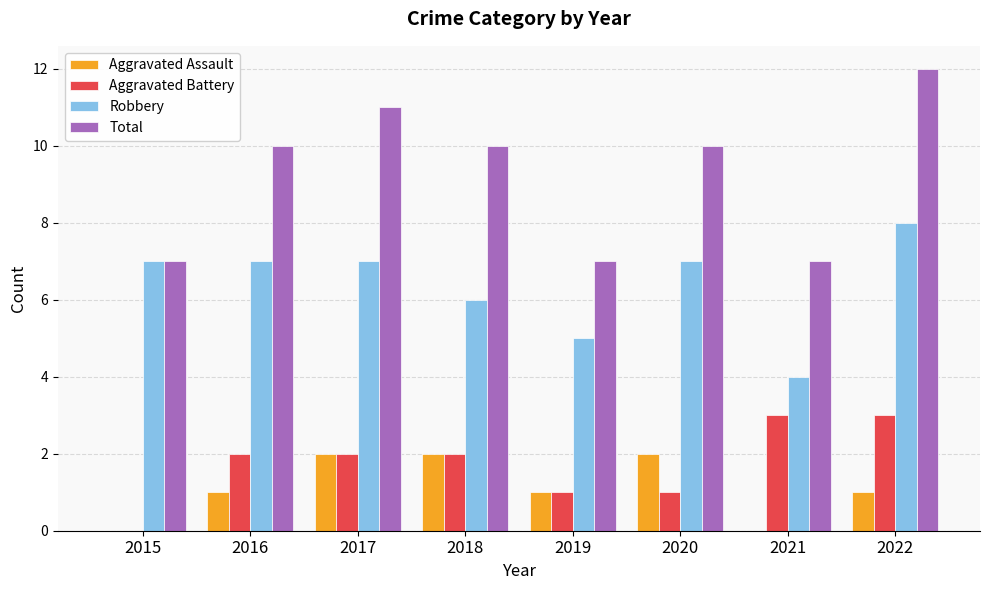

At which category does the chart reach its peak across all series?

2022